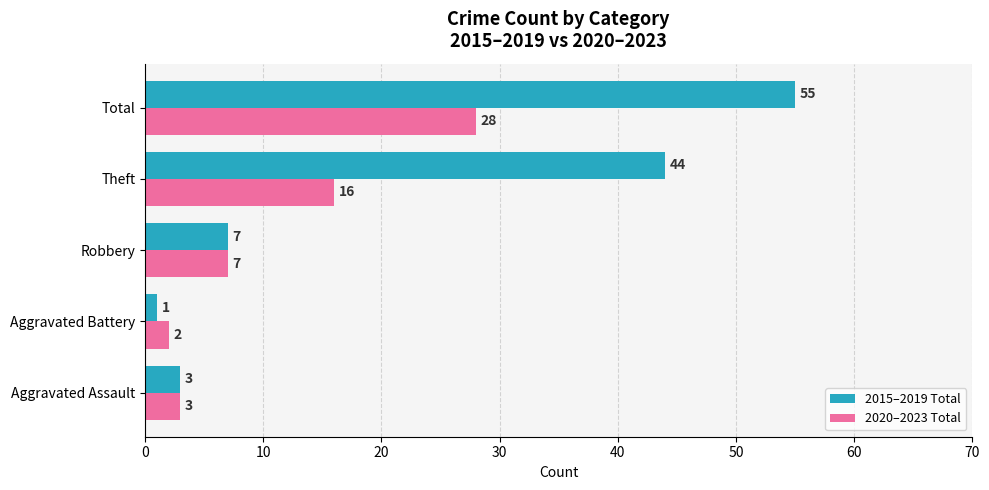

What is the minimum value shown in the chart?

1